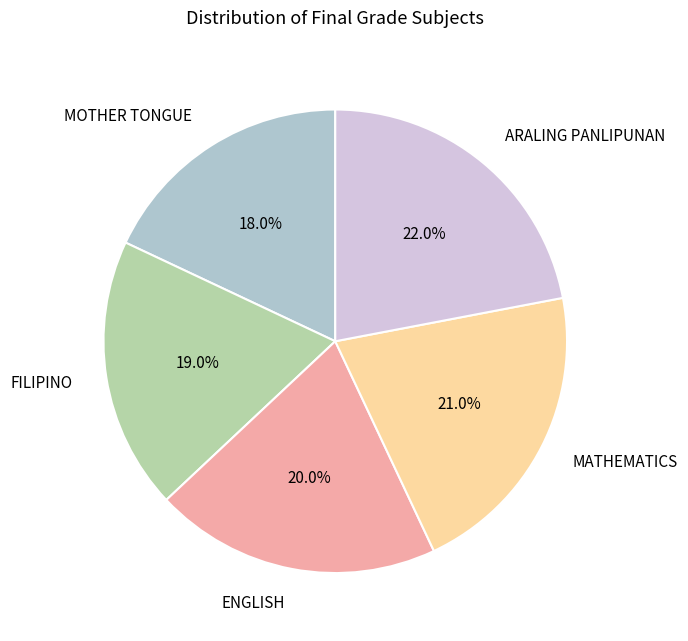

The MOTHER TONGUE slice represents 5% of the pie. True or false?

False